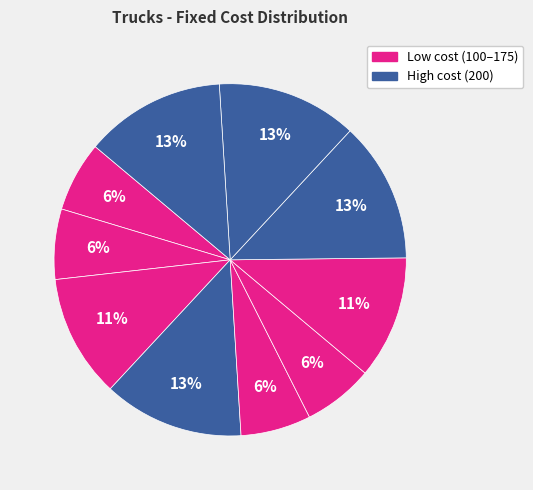

Count the number of slices in the pie.

10